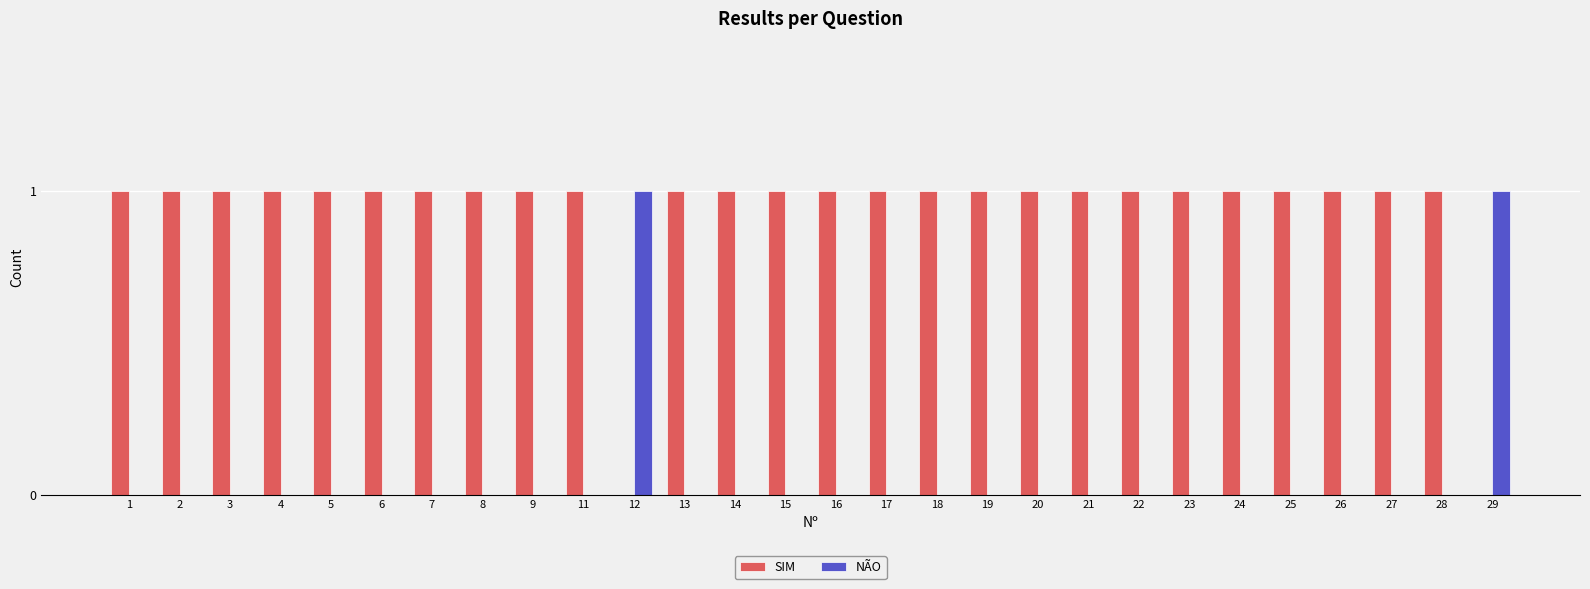

The value of NÃO at 6 is 0. True or false?

True